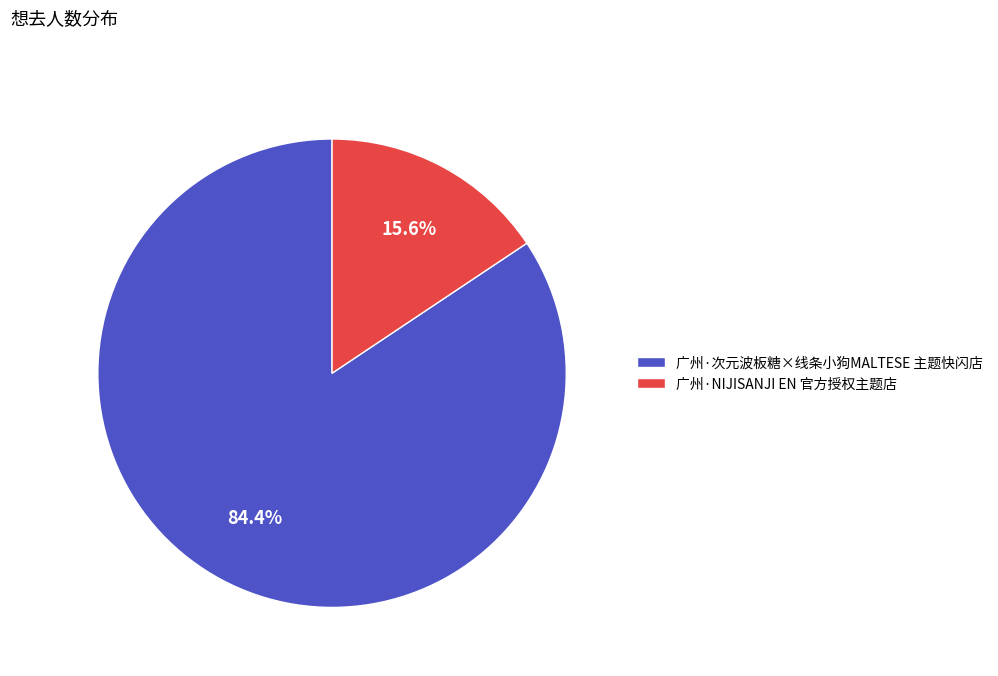

Which has a higher value, 广州·NIJISANJI EN 官方授权主题店 or 广州·次元波板糖×线条小狗MALTESE 主题快闪店?

广州·次元波板糖×线条小狗MALTESE 主题快闪店